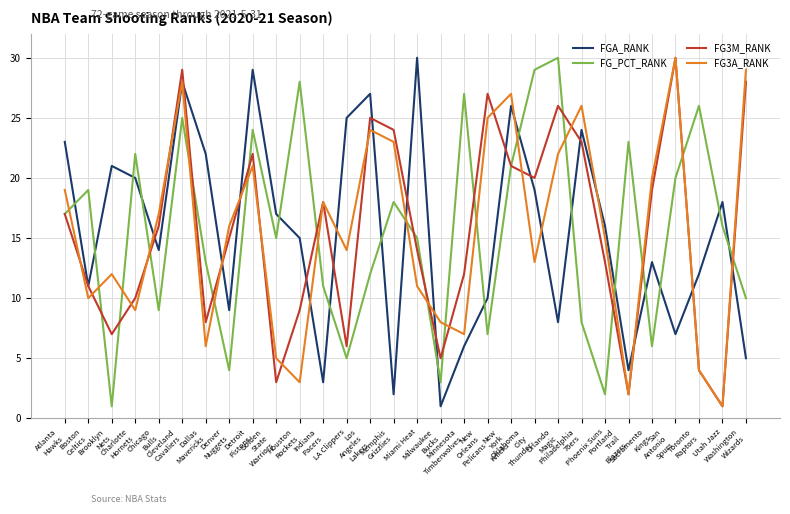

Reading right to left, transcribe all the data shown in this chart.

FGA_RANK: 5	18	12	7	13	4	16	24	8	19	26	10	6	1	30	2	27	25	3	15	17	29	9	22	28	14	20	21	11	23
FG_PCT_RANK: 10	16	26	20	6	23	2	8	30	29	21	7	27	3	15	18	12	5	11	28	15	24	4	13	25	9	22	1	19	17
FG3M_RANK: 28	1	4	30	19	2	13	23	26	20	21	27	12	5	14	24	25	6	18	9	3	22	15	8	29	16	10	7	11	17
FG3A_RANK: 29	1	4	30	20	2	15	26	22	13	27	25	7	8	11	23	24	14	18	3	5	21	16	6	28	17	9	12	10	19